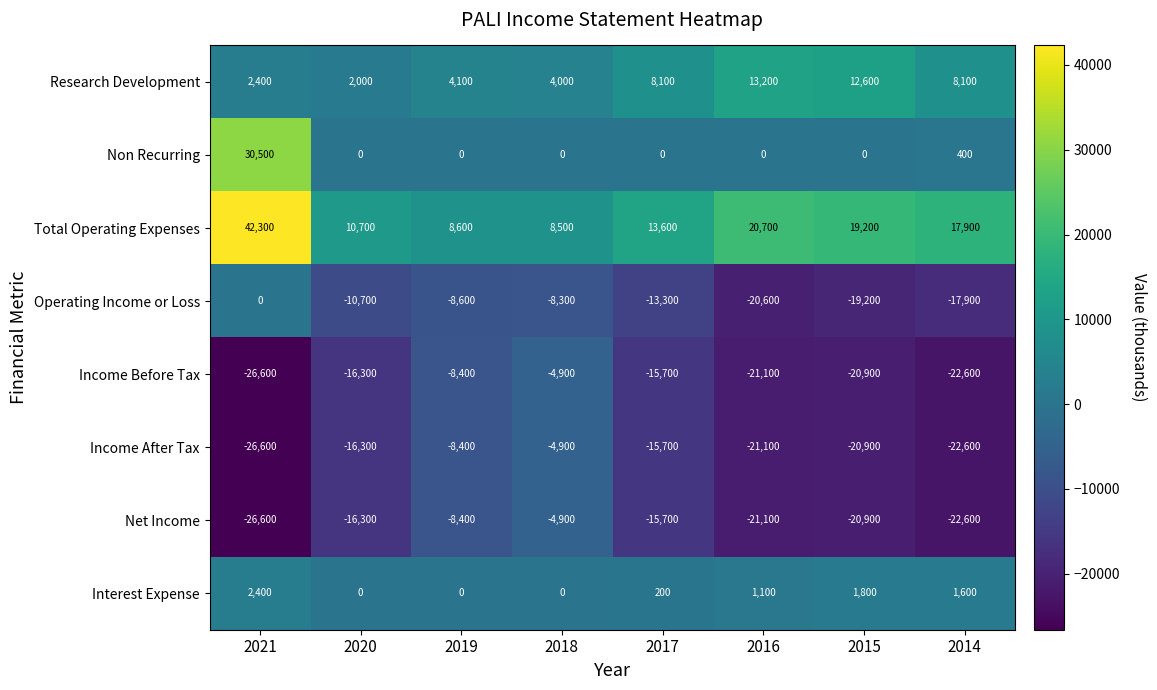

How many distinct data groups are displayed?

8